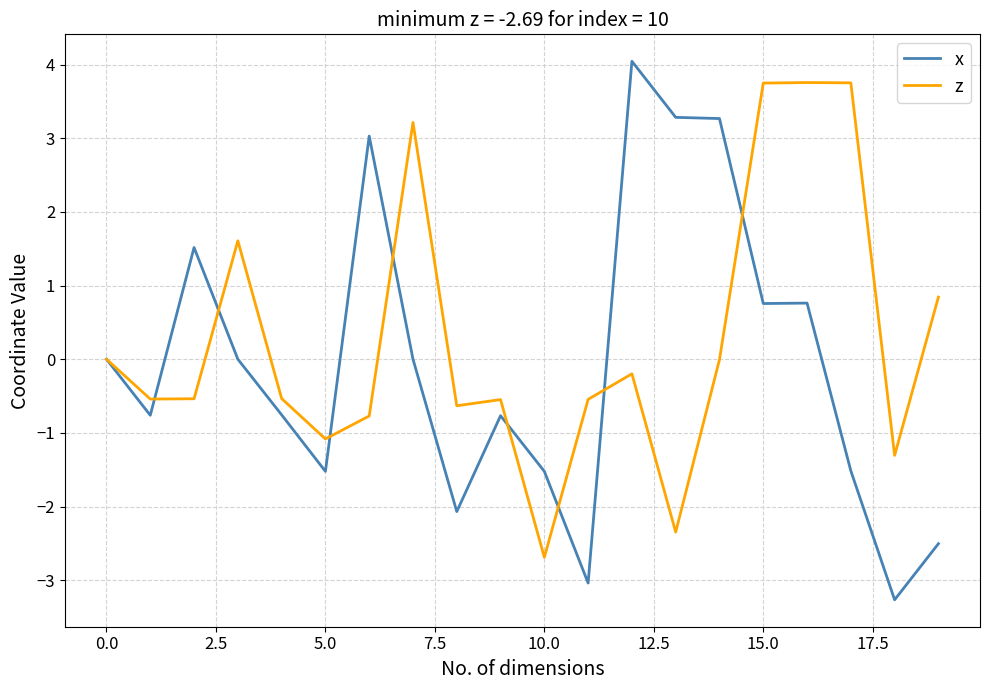

What is the smallest value displayed?

-3.3